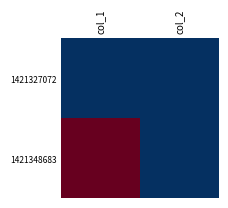

At which category is the sum across all series the highest?

col_1